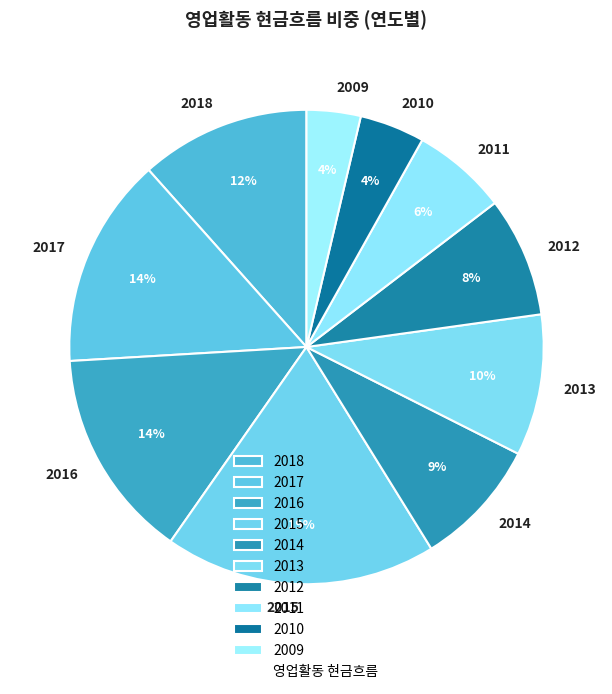

To the nearest percent, what is the average slice percentage?

10%